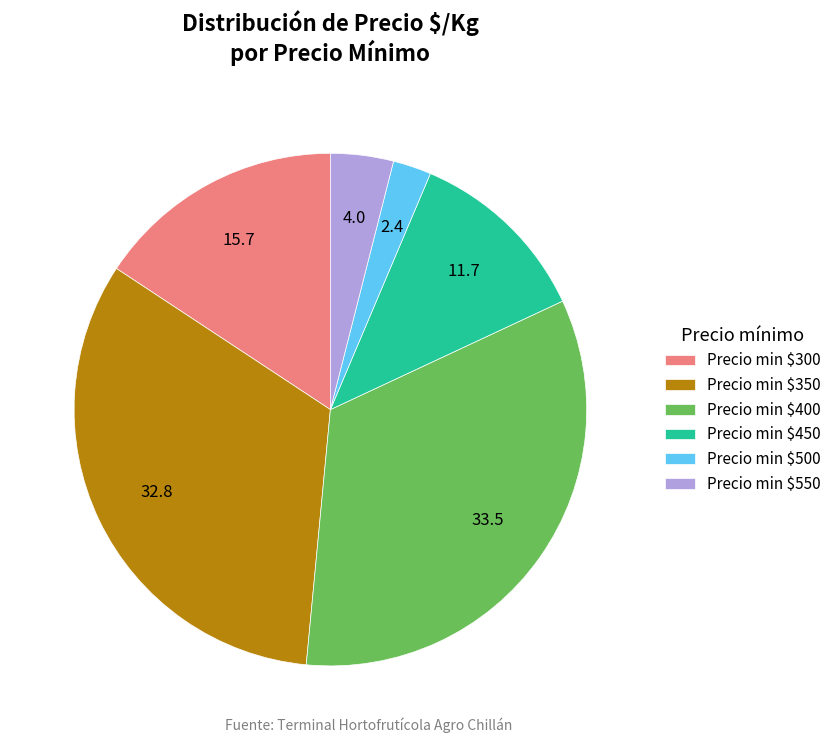

Is it true that Precio min $300 is 16% of the pie?

True